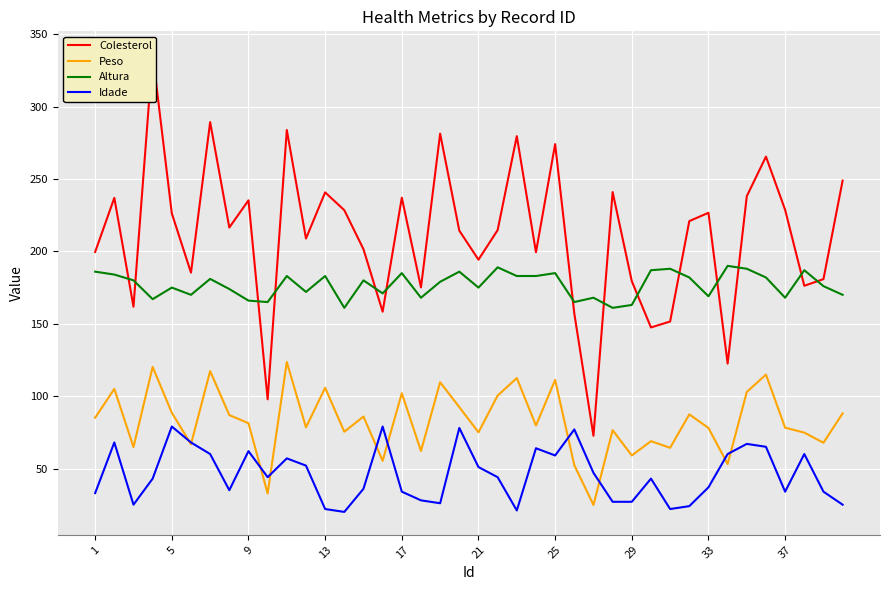

List the series in order of their peak value, lowest first.

Idade, Peso, Altura, Colesterol